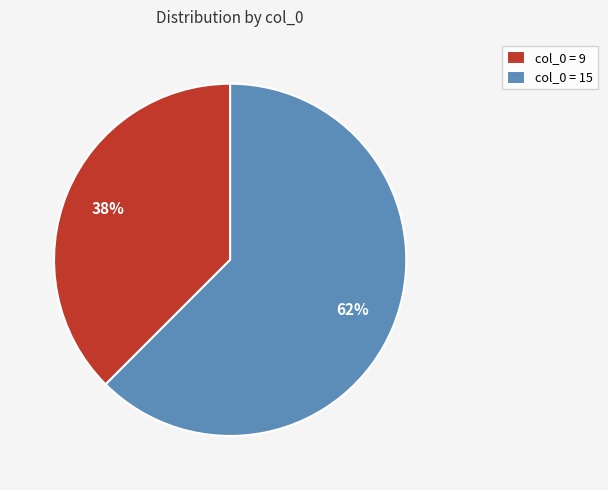

Rank the categories by value from highest to lowest.

col_0 = 15, col_0 = 9